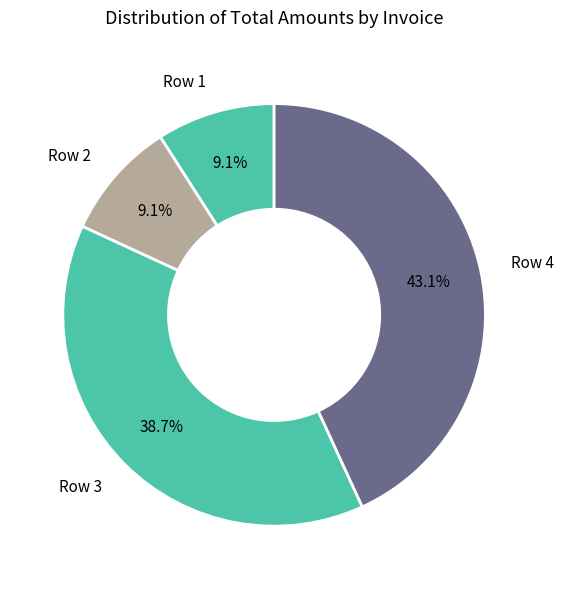

Does any single category account for the majority?

No